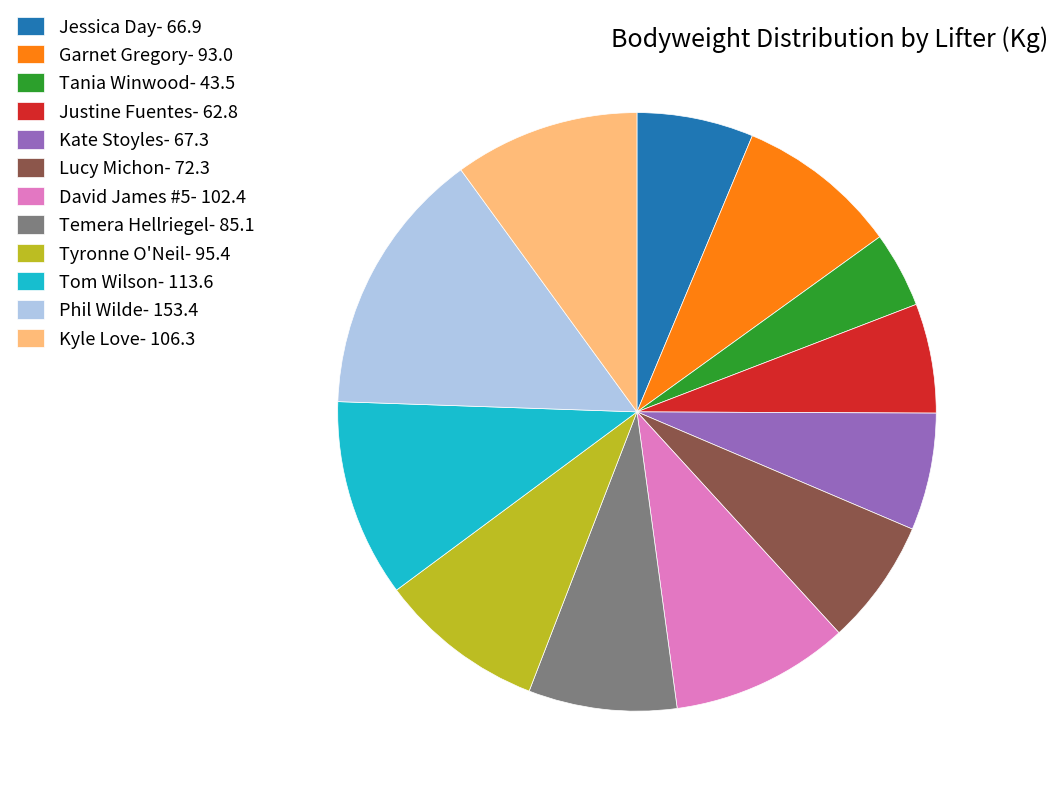

How many segments does this pie chart have?

12